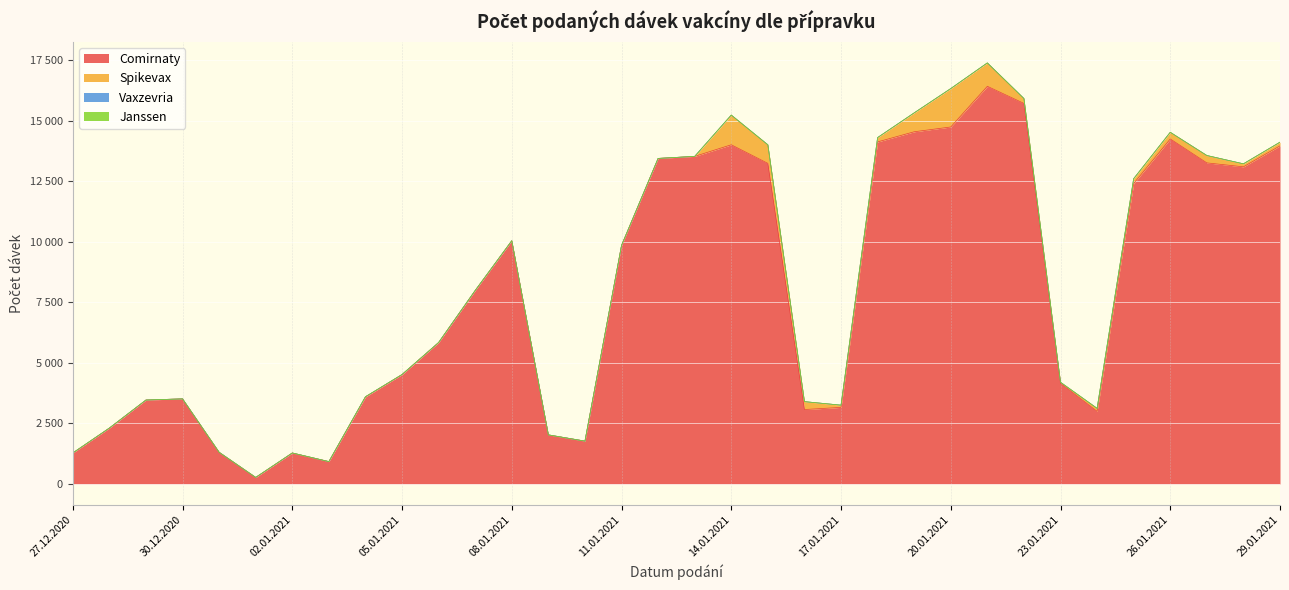

What is the difference between the maximum and minimum values in the Spikevax series?

1586